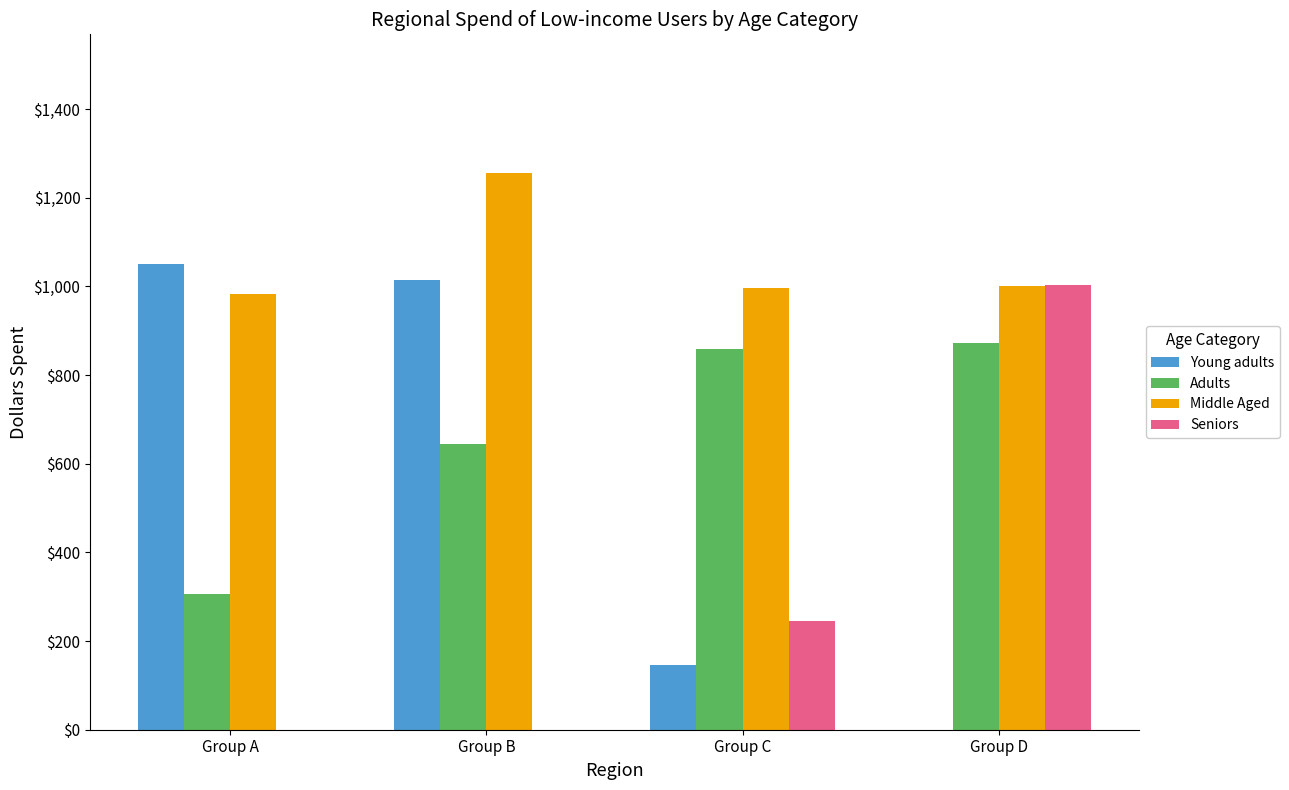

Where is Seniors nearest to the value 502?

Group C